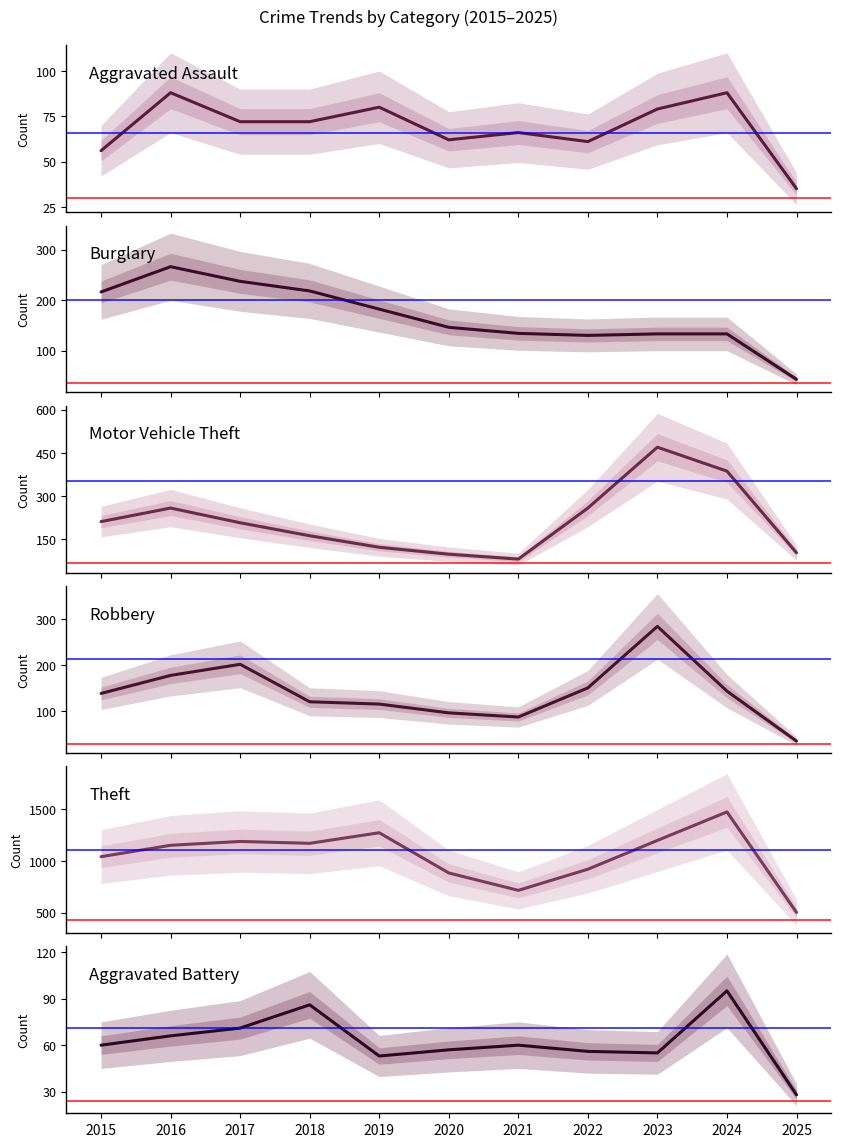

What is the maximum value for Aggravated Battery?

95